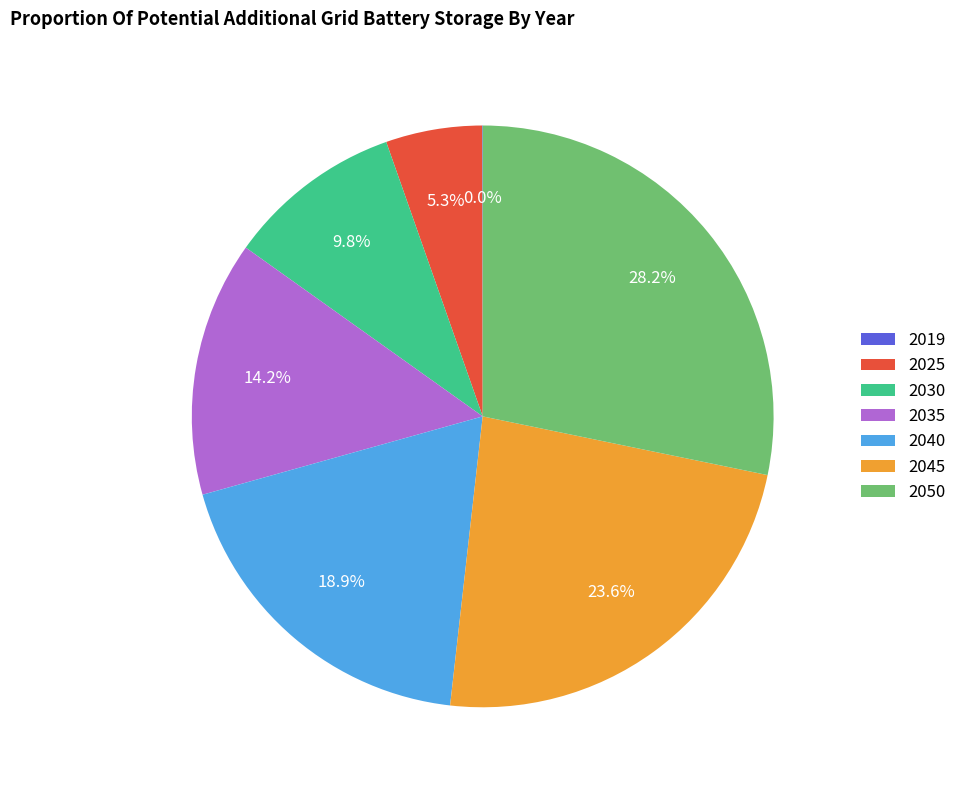

To the nearest percent, what percentage of the pie is 2050?

28%